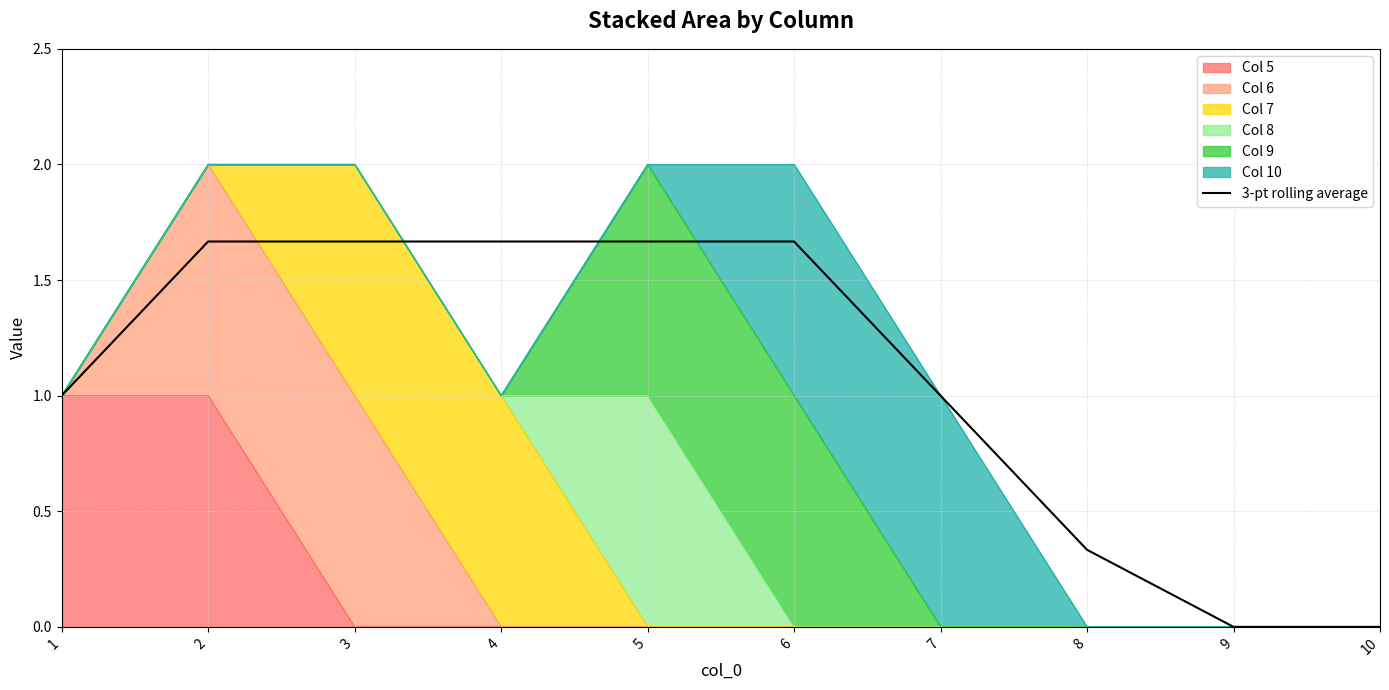

Where does the data first go above 1?

2